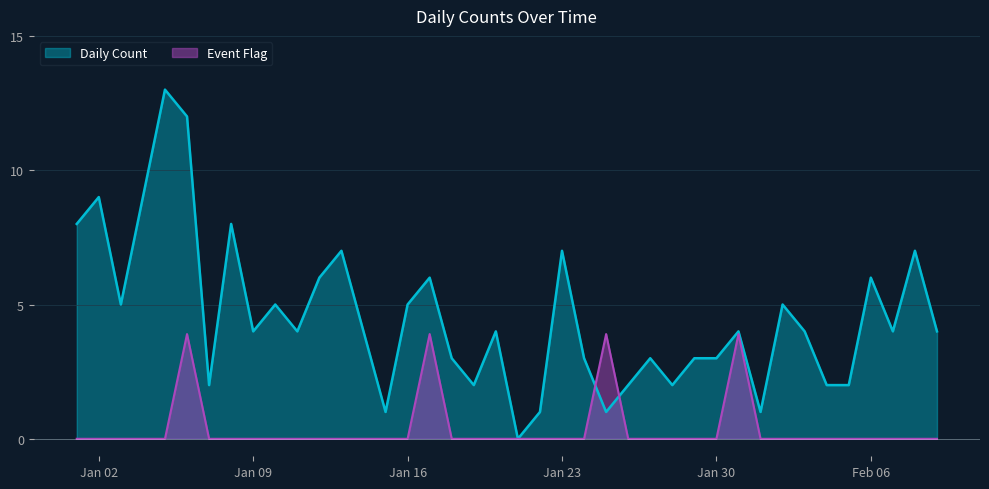

Between 2023-01-07 and 2023-01-12, which series saw the biggest shift?

Daily Count